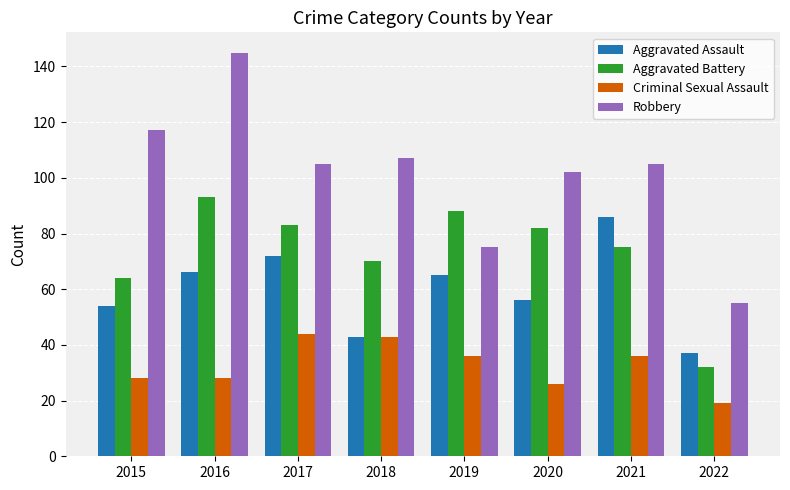

What is the difference between the second highest and second lowest values in the Aggravated Battery series?

24